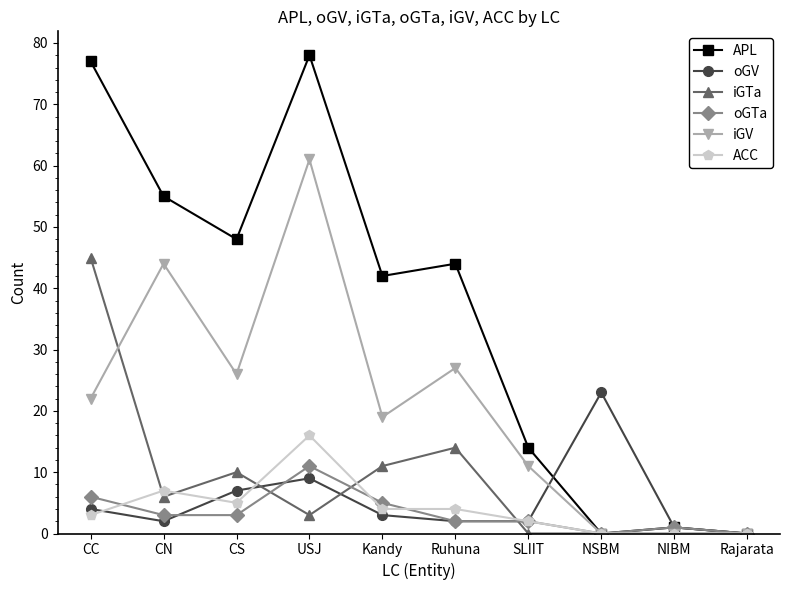

What is the value of the iGTa point at the 5th from the left?

11